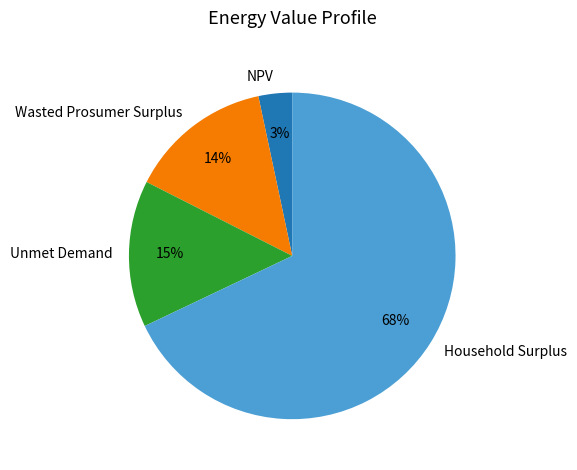

To the nearest percent, what portion does Unmet Demand represent?

15%